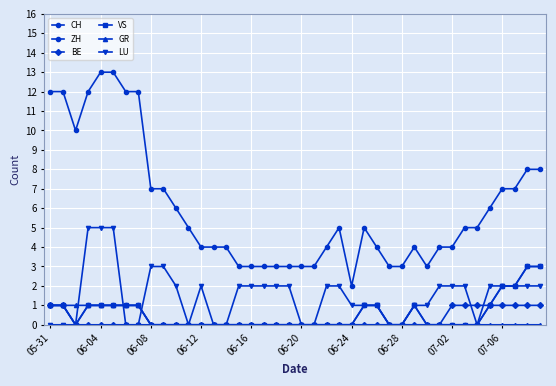

Does the chart have visible grid lines?

Yes